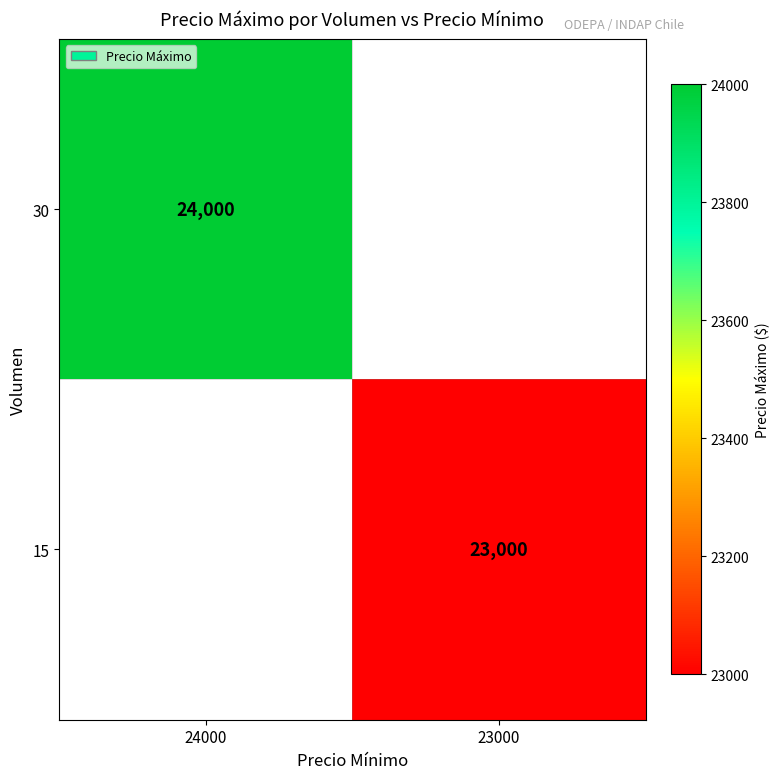

True or false: 15 has a value of 23000 at 23000.

True